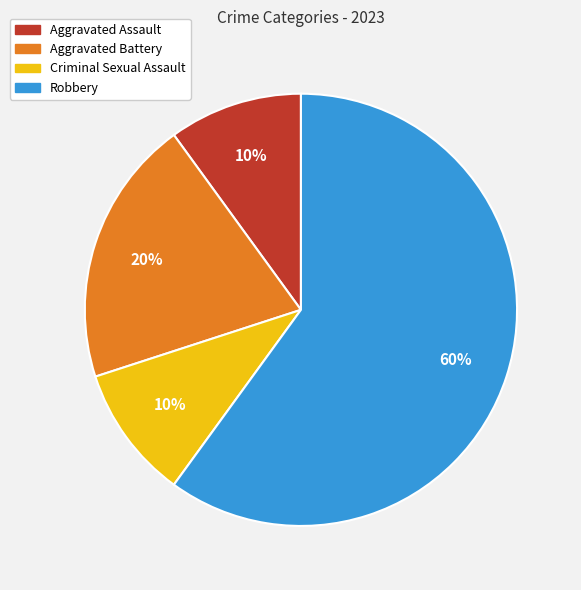

Do Robbery and Aggravated Assault together represent more than half of the pie?

Yes